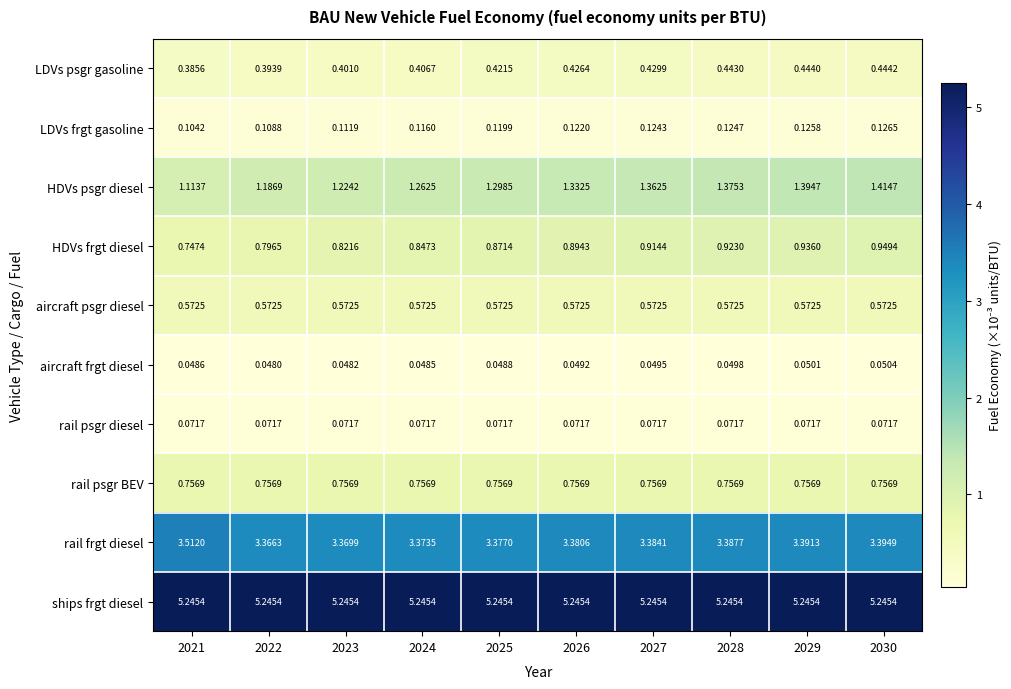

Is the value of rail psgr BEV at 2028 greater than the value of HDVs frgt diesel at 2027?

No